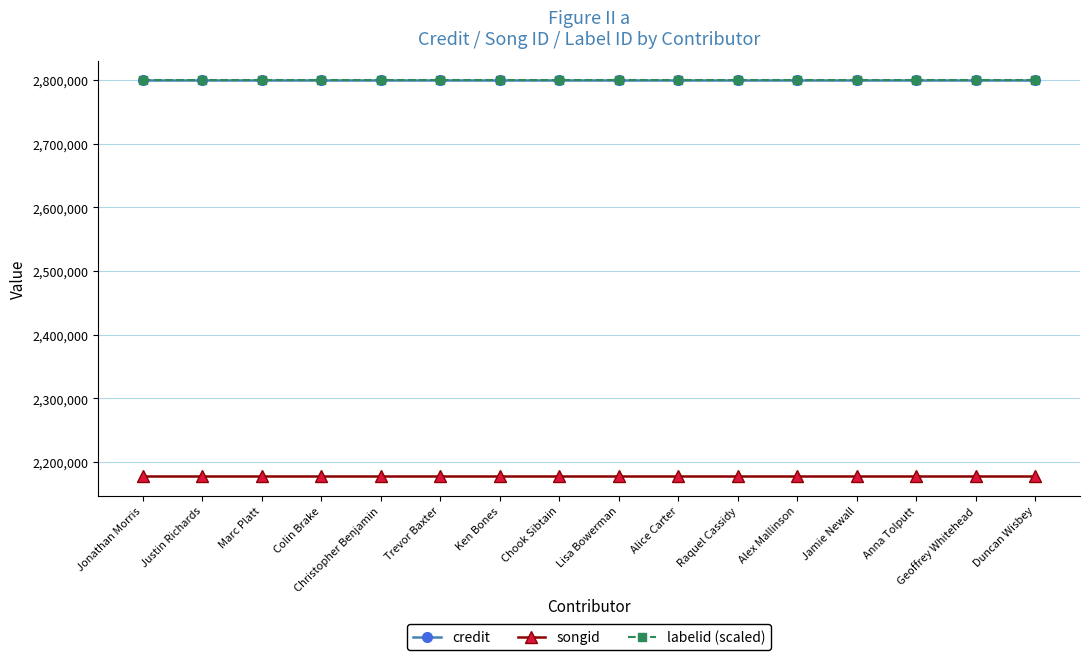

List the series in order of their peak value, lowest first.

songid, credit, labelid (scaled)